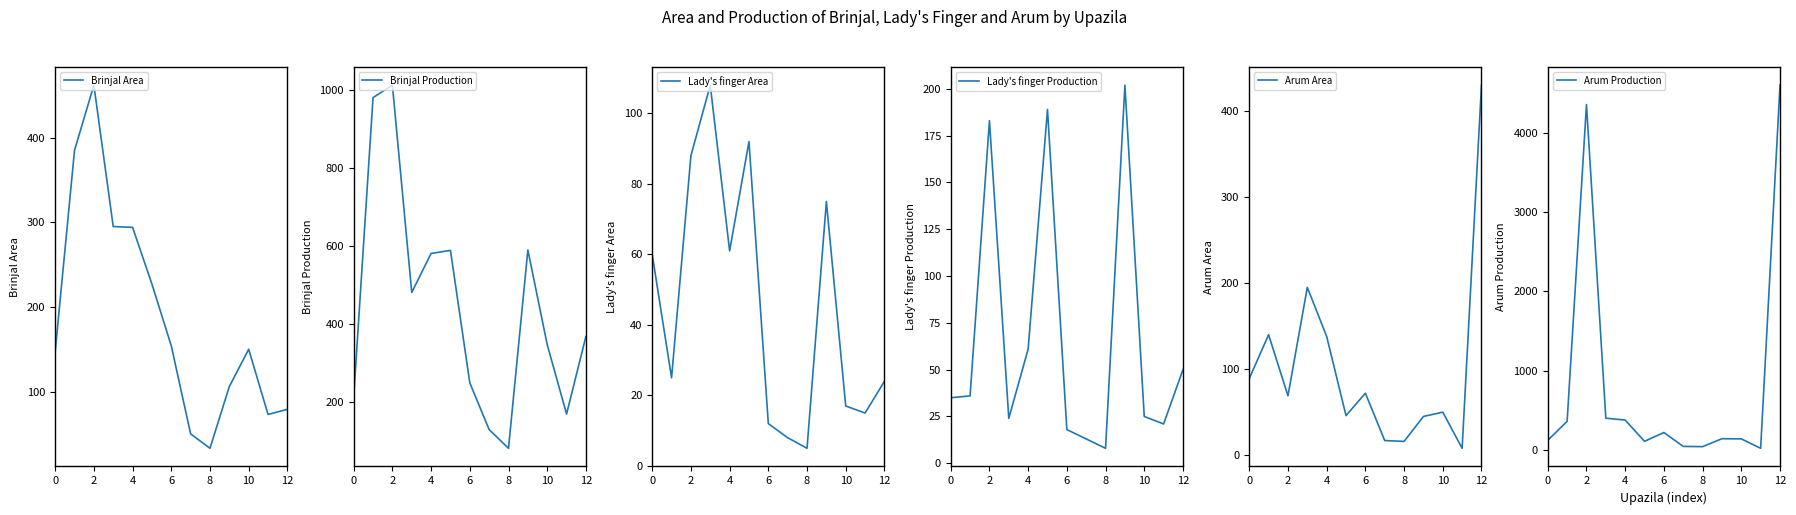

Is it true that Brinjal Area equals 198 at 2?

False